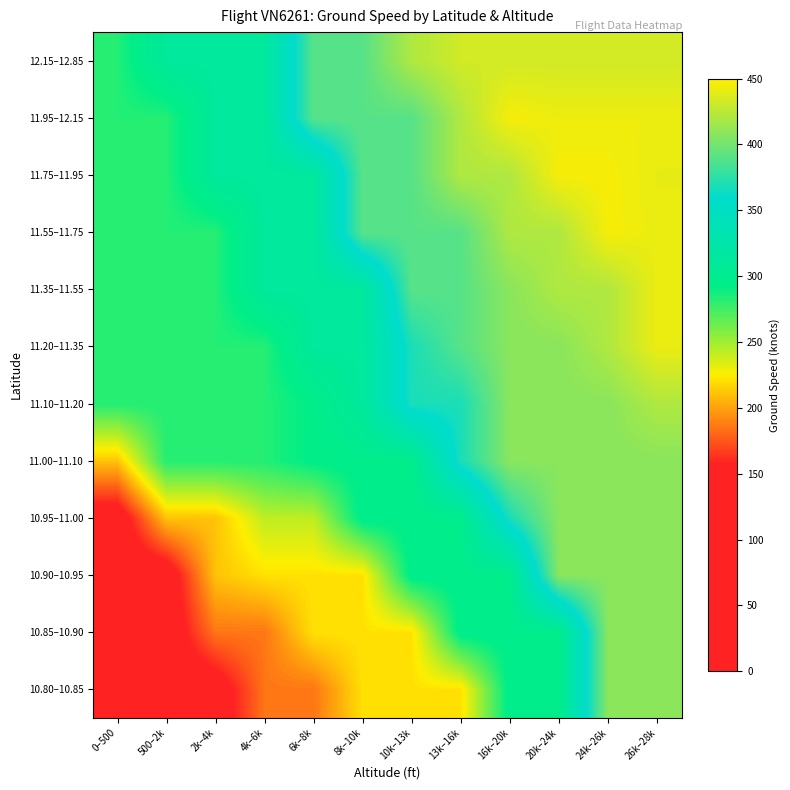

Reading left to right, extract all data points from this chart.

10.80–10.85: 0–500=27.0	500–2k=142.0	2k–4k=142.0	4k–6k=185.5	6k–8k=185.5	8k–10k=221.0	10k–13k=221.0	13k–16k=221.0	16k–20k=297.0	20k–24k=297.0	24k–26k=408.0	26k–28k=408.0
10.85–10.90: 0–500=27.0	500–2k=139.0	2k–4k=185.5	4k–6k=185.5	6k–8k=221.0	8k–10k=221.0	10k–13k=221.0	13k–16k=297.0	16k–20k=297.0	20k–24k=297.0	24k–26k=408.0	26k–28k=408.0
10.90–10.95: 0–500=139.0	500–2k=139.0	2k–4k=211.0	4k–6k=221.0	6k–8k=221.0	8k–10k=221.0	10k–13k=297.0	13k–16k=297.0	16k–20k=297.0	20k–24k=408.0	24k–26k=408.0	26k–28k=408.0
10.95–11.00: 0–500=139.0	500–2k=211.0	2k–4k=211.0	4k–6k=242.0	6k–8k=242.0	8k–10k=297.0	10k–13k=297.0	13k–16k=297.0	16k–20k=368.5	20k–24k=408.0	24k–26k=408.0	26k–28k=408.0
11.00–11.10: 0–500=211.0	500–2k=283.0	2k–4k=283.0	4k–6k=283.0	6k–8k=294.0	8k–10k=297.0	10k–13k=297.0	13k–16k=368.5	16k–20k=408.0	20k–24k=408.0	24k–26k=408.0	26k–28k=408.0
11.10–11.20: 0–500=283.0	500–2k=283.0	2k–4k=283.0	4k–6k=283.0	6k–8k=294.0	8k–10k=312.0	10k–13k=368.5	13k–16k=368.5	16k–20k=408.0	20k–24k=408.0	24k–26k=408.0	26k–28k=421.0
11.20–11.35: 0–500=283.0	500–2k=283.0	2k–4k=283.0	4k–6k=283.0	6k–8k=312.0	8k–10k=312.0	10k–13k=368.5	13k–16k=390.0	16k–20k=408.0	20k–24k=408.0	24k–26k=421.0	26k–28k=442.0
11.35–11.55: 0–500=283.0	500–2k=283.0	2k–4k=283.0	4k–6k=312.0	6k–8k=312.0	8k–10k=312.0	10k–13k=390.0	13k–16k=390.0	16k–20k=408.0	20k–24k=421.0	24k–26k=421.0	26k–28k=442.0
11.55–11.75: 0–500=283.0	500–2k=283.0	2k–4k=283.0	4k–6k=312.0	6k–8k=312.0	8k–10k=390.0	10k–13k=390.0	13k–16k=390.0	16k–20k=421.0	20k–24k=421.0	24k–26k=446.0	26k–28k=442.0
11.75–11.95: 0–500=283.0	500–2k=283.0	2k–4k=312.0	4k–6k=312.0	6k–8k=312.0	8k–10k=390.0	10k–13k=390.0	13k–16k=421.0	16k–20k=421.0	20k–24k=446.0	24k–26k=446.0	26k–28k=441.0
11.95–12.15: 0–500=283.0	500–2k=283.0	2k–4k=312.0	4k–6k=312.0	6k–8k=390.0	8k–10k=390.0	10k–13k=390.0	13k–16k=421.0	16k–20k=446.0	20k–24k=443.0	24k–26k=443.0	26k–28k=443.0
12.15–12.85: 0–500=283.0	500–2k=312.0	2k–4k=312.0	4k–6k=312.0	6k–8k=390.0	8k–10k=390.0	10k–13k=421.0	13k–16k=432.7	16k–20k=432.7	20k–24k=432.7	24k–26k=432.7	26k–28k=432.7